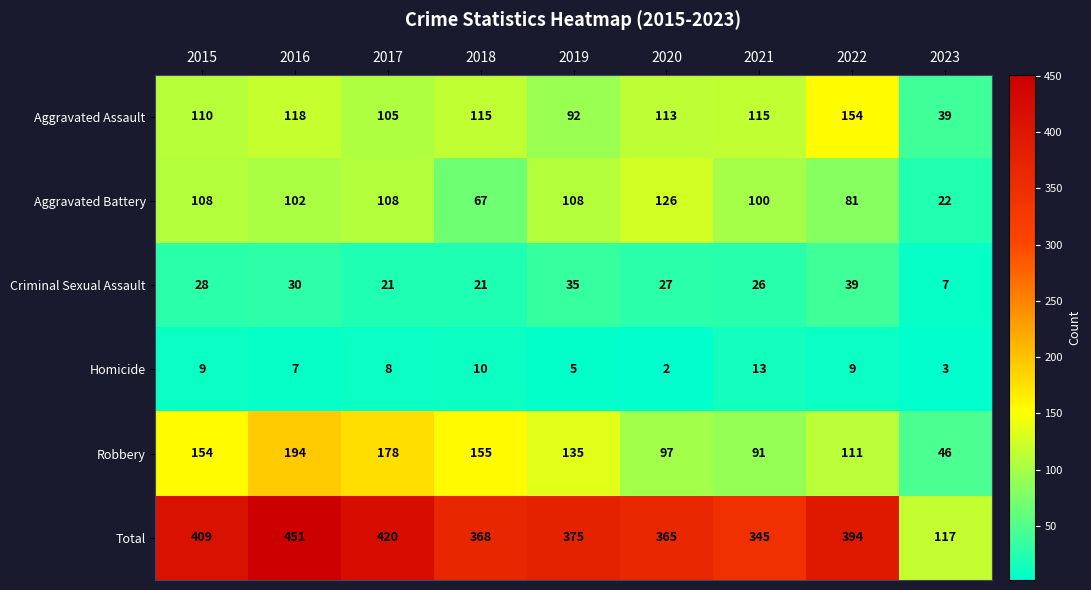

The value of Criminal Sexual Assault at 2022 is 19. True or false?

False